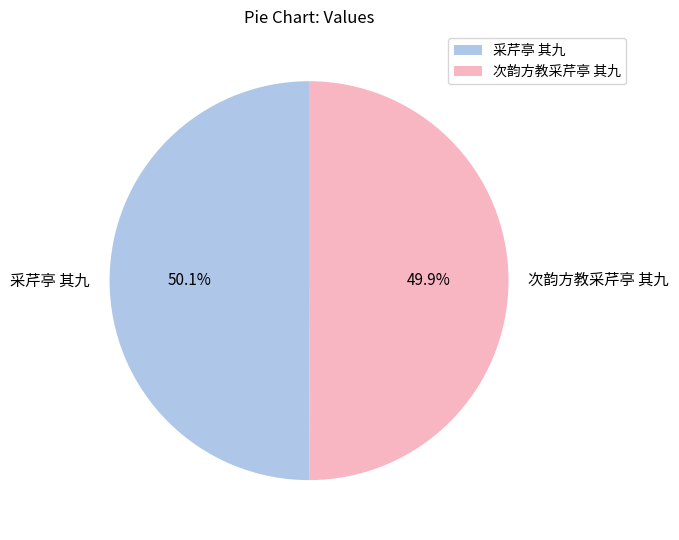

What is the ratio of the value at 采芹亭 其九 to the value at 次韵方教采芹亭 其九?

1.0